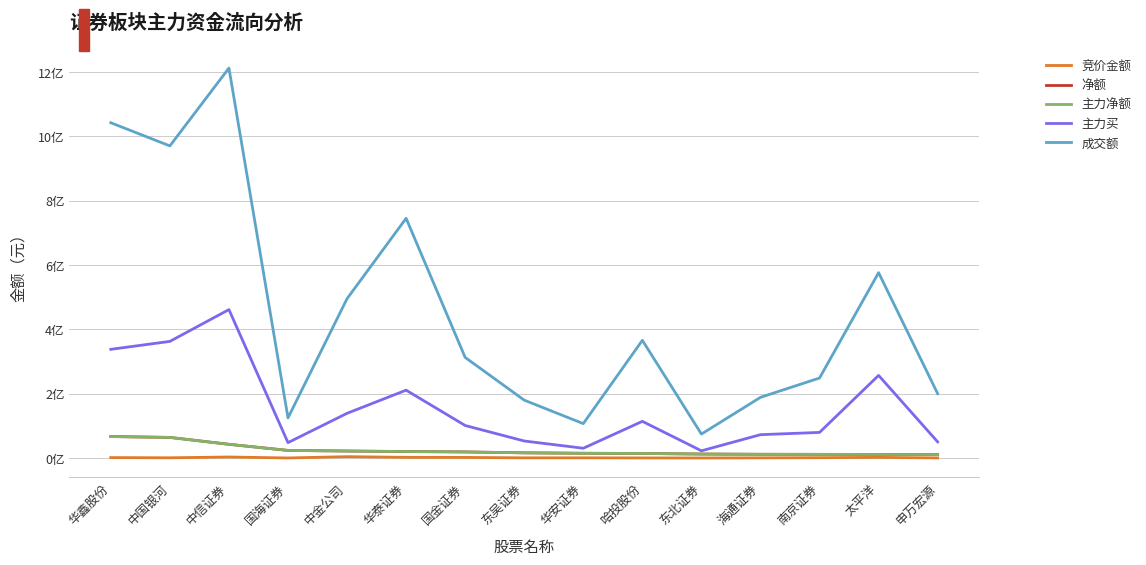

Reading left to right, what are all the values shown in this chart?

竞价金额: 1413005	791820	3237615	255834	4285979	2180250	1971250	639100	646112	387940	178808	574488	1135472	2053485	441675
净额: 66806924	64117869	42682820	23703730	21784274	20229487	19009145	16174679	14804687	14179144	12434003	11665688	11466069	11174211	10829831
主力净额: 66806924	64117869	42682820	23703730	21784274	20229487	19009145	16174679	14804687	14179144	12434003	11665688	11466069	11174211	10829831
主力买: 337907570	362591881	461435818	47904714	139060154	210963508	101137667	52985262	30455668	114024463	22505632	72638945	79658570	256859438	50262310
成交额: 1042190692	970230846	1212153704	124899478	495325646	745176730	312693578	179921507	107007541	366000036	74512150	188717318	248741552	576236888	200075462